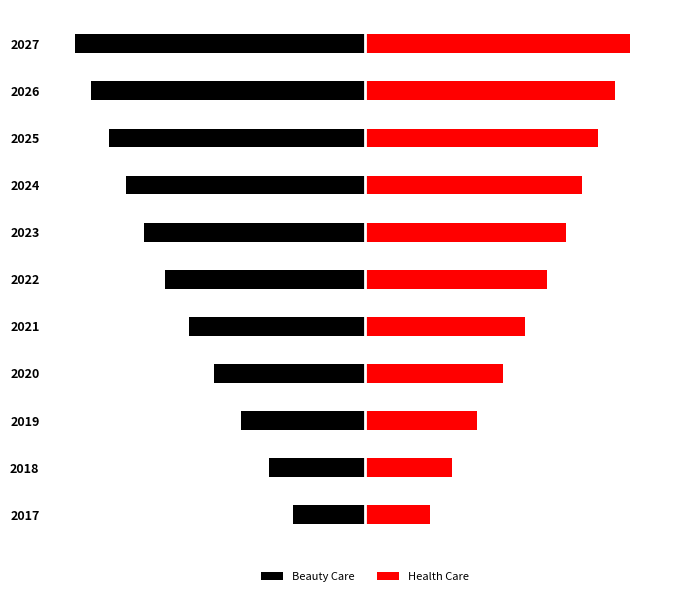

What is the value of the Health Care bar at the 5th from the left?

3.1